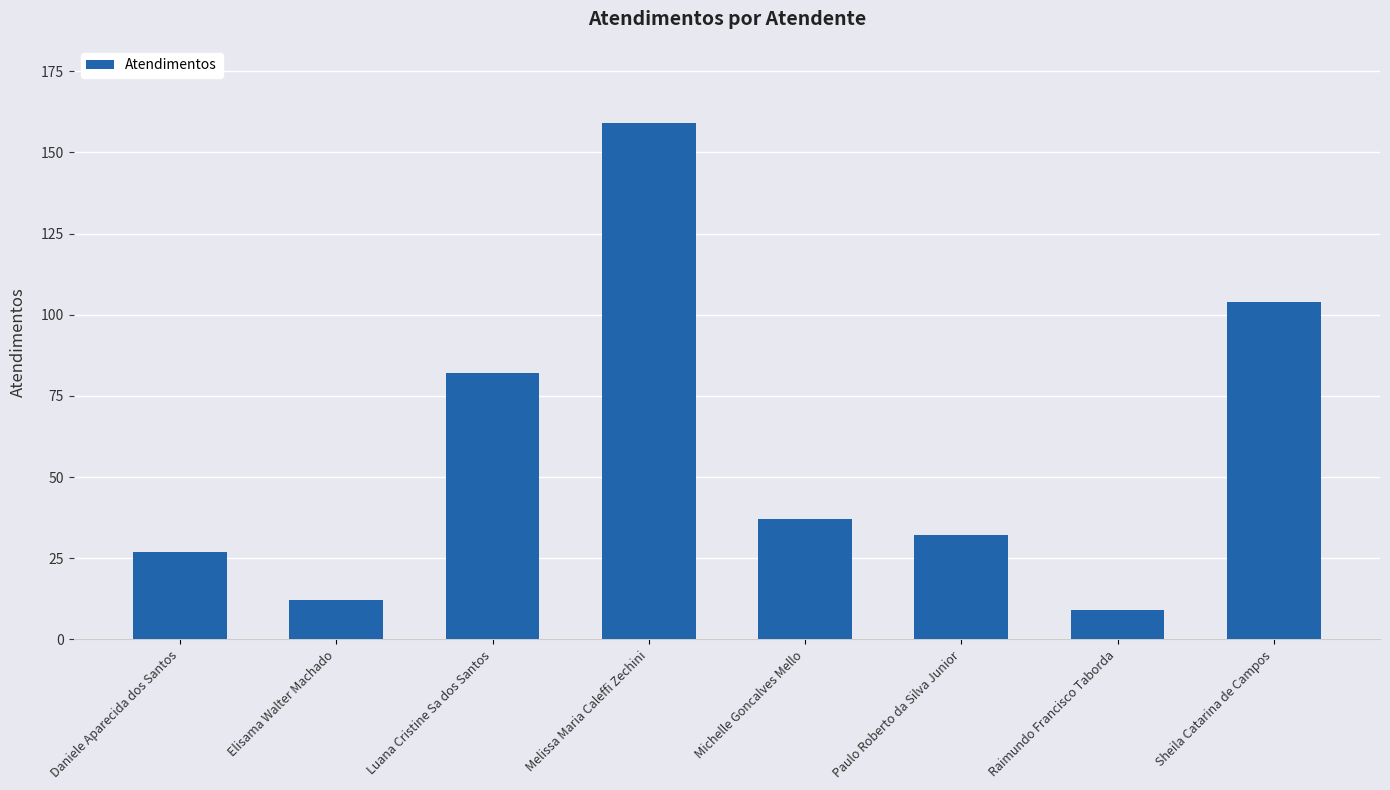

What is the change in value from Elisama Walter Machado to Michelle Goncalves Mello?

+25